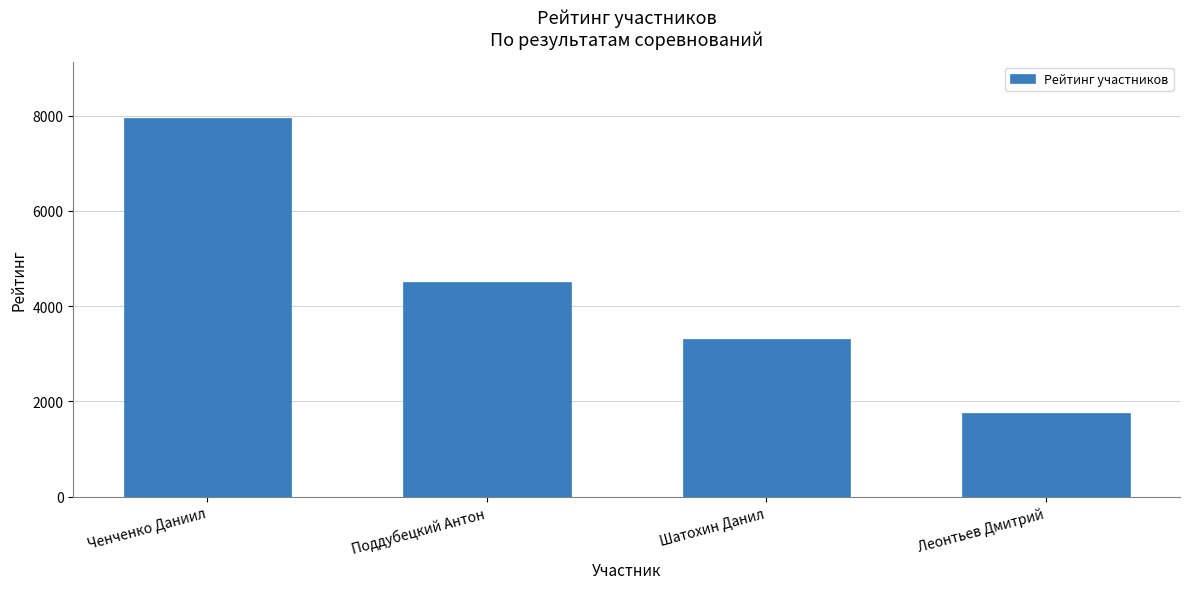

Where is the data nearest to the value 4854?

Поддубецкий Антон